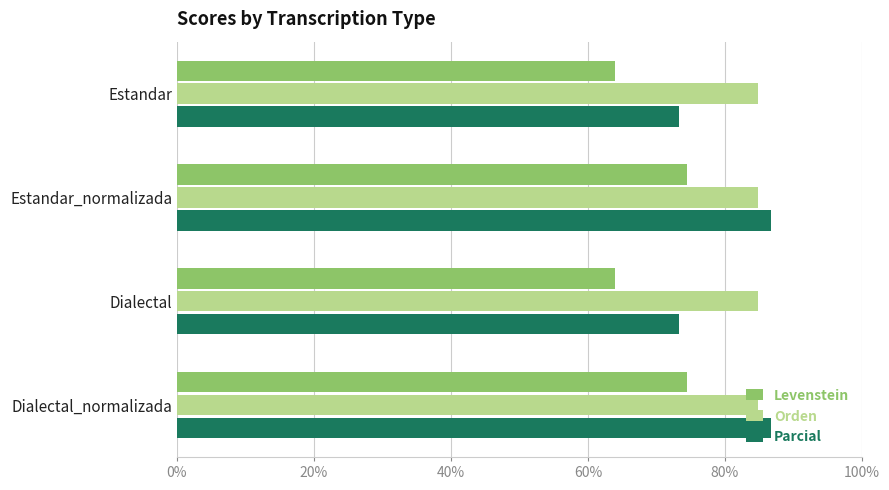

What are all the series names shown in the legend?

Levenstein, Orden, Parcial